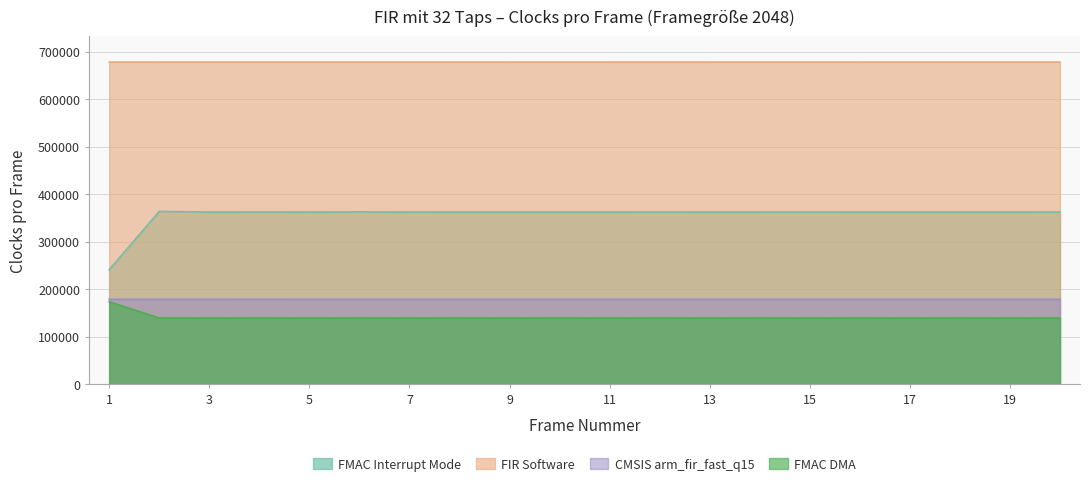

What is the value of the FMAC Interrupt Mode point at the 17th from the left?

362406